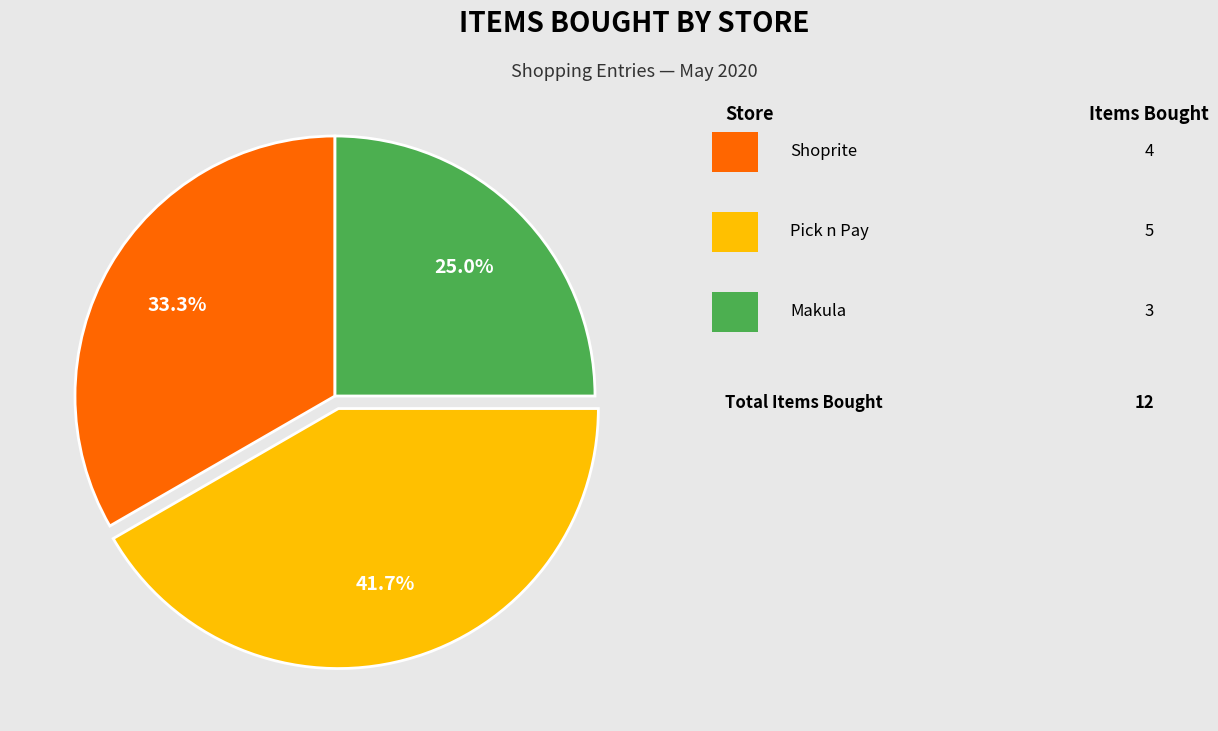

Is there any slice that represents more than half of the pie?

No